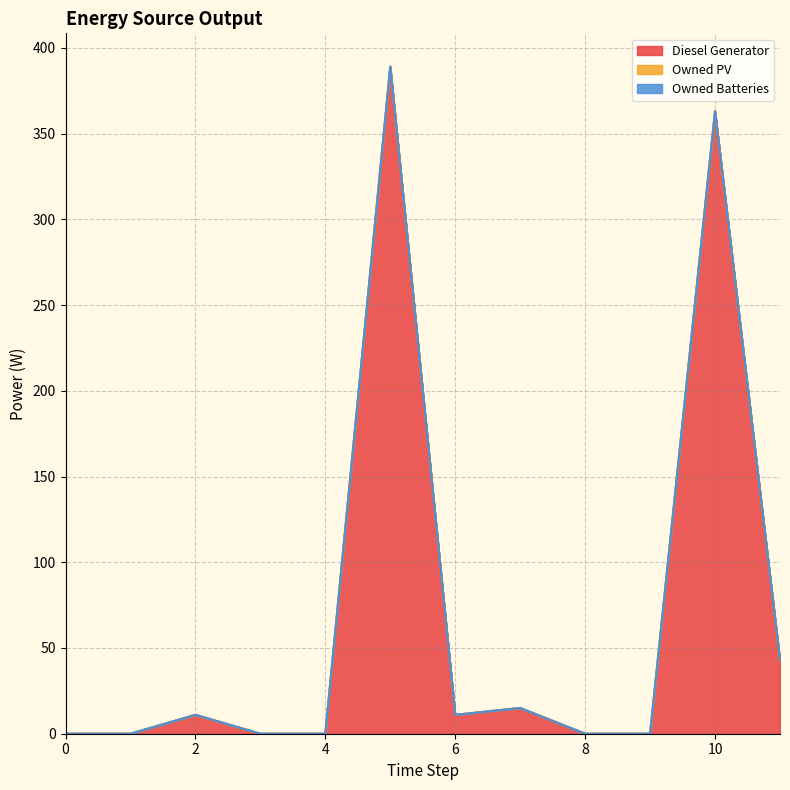

Count the number of data series in this chart.

3